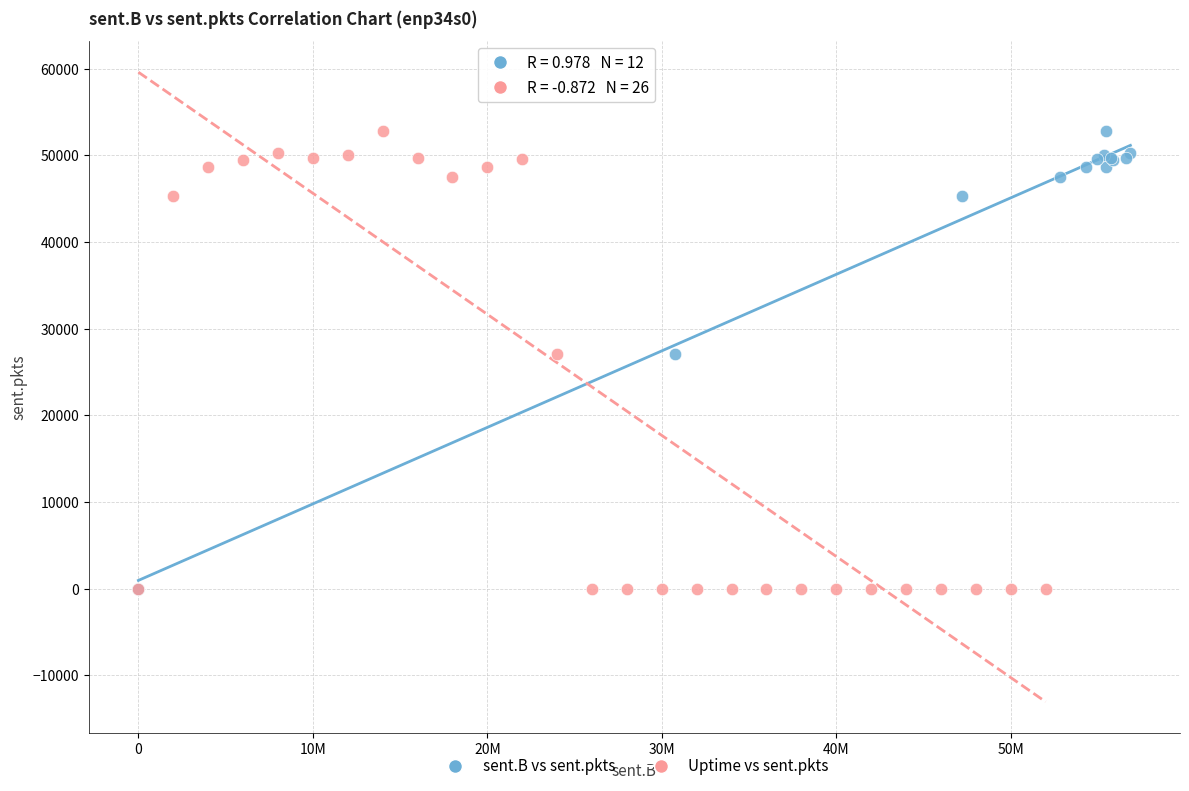

What are all the series names shown in the legend?

sent.B vs sent.pkts, Uptime vs sent.pkts